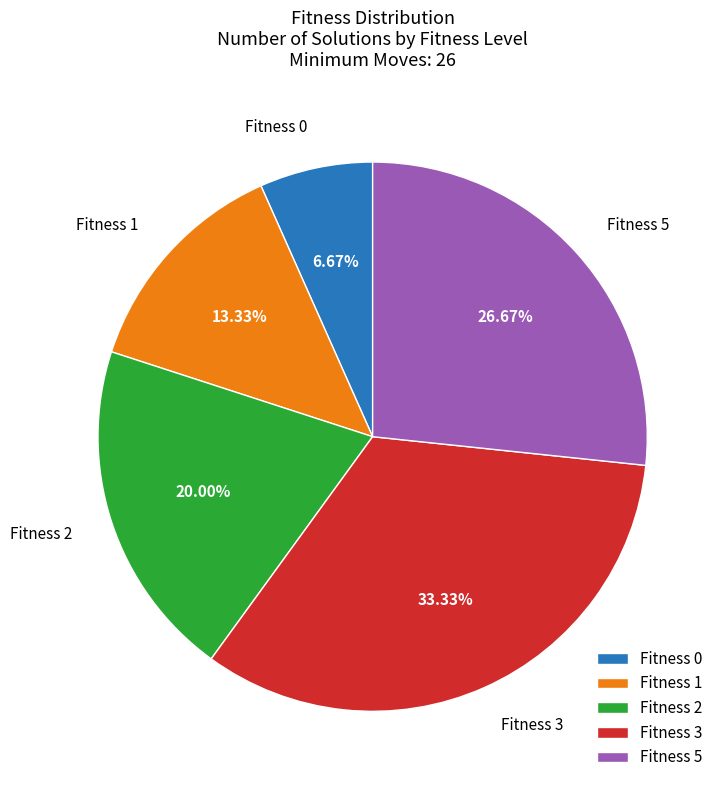

To the nearest percent, what is the difference between the largest and smallest slice percentages?

27%